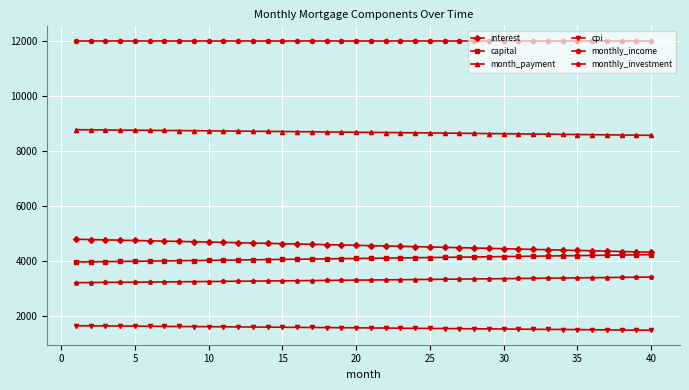

Does the chart have visible grid lines?

Yes